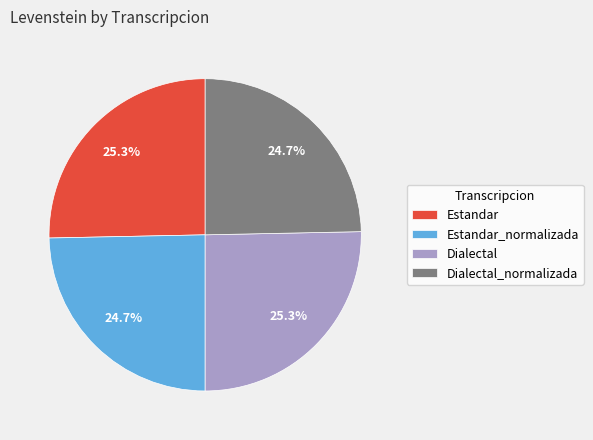

What is the ratio of the value at Dialectal to the value at Estandar?

1.0